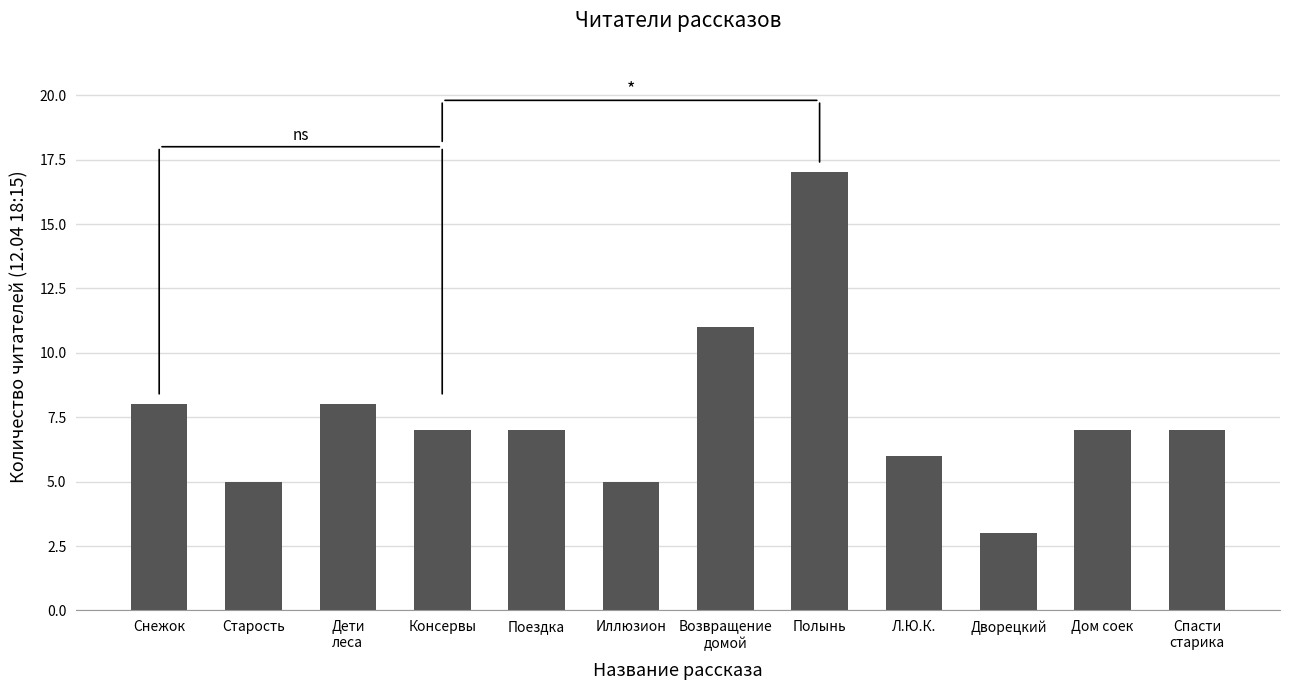

Reading left to right, transcribe all the data shown in this chart.

Снежок=8	Старость=5	Дети
леса=8	Консервы=7	Поездка=7	Иллюзион=5	Возвращение
домой=11	Полынь=17	Л.Ю.К.=6	Дворецкий=3	Дом соек=7	Спасти
старика=7